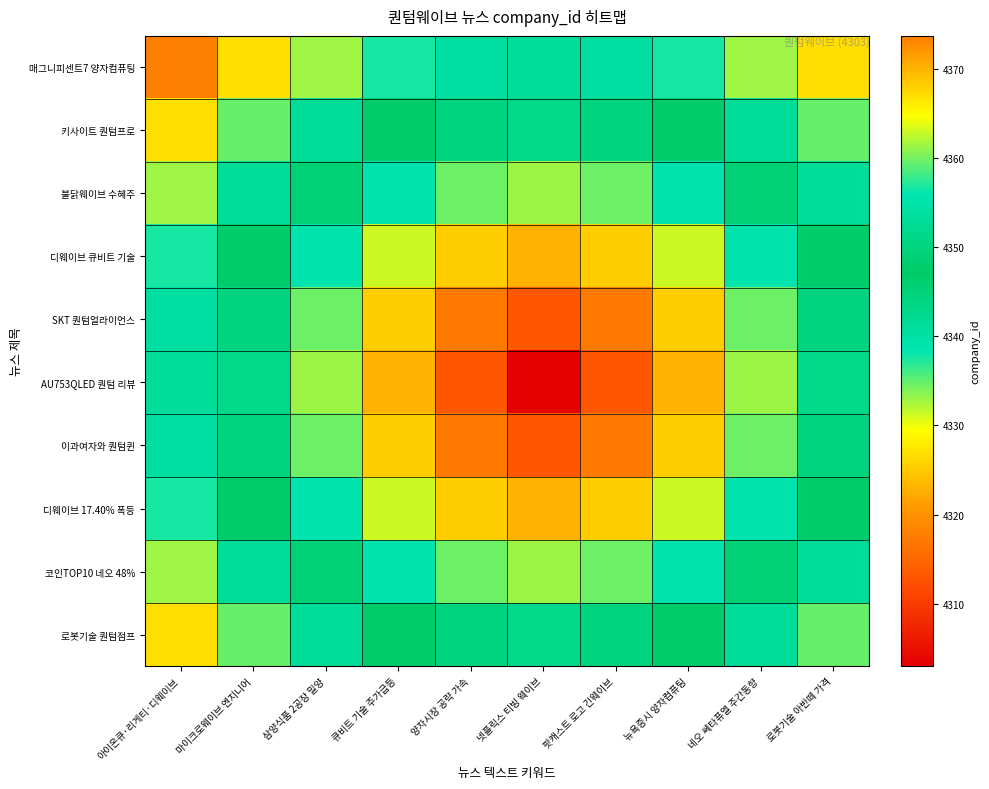

What is the smallest value displayed?

4303.0